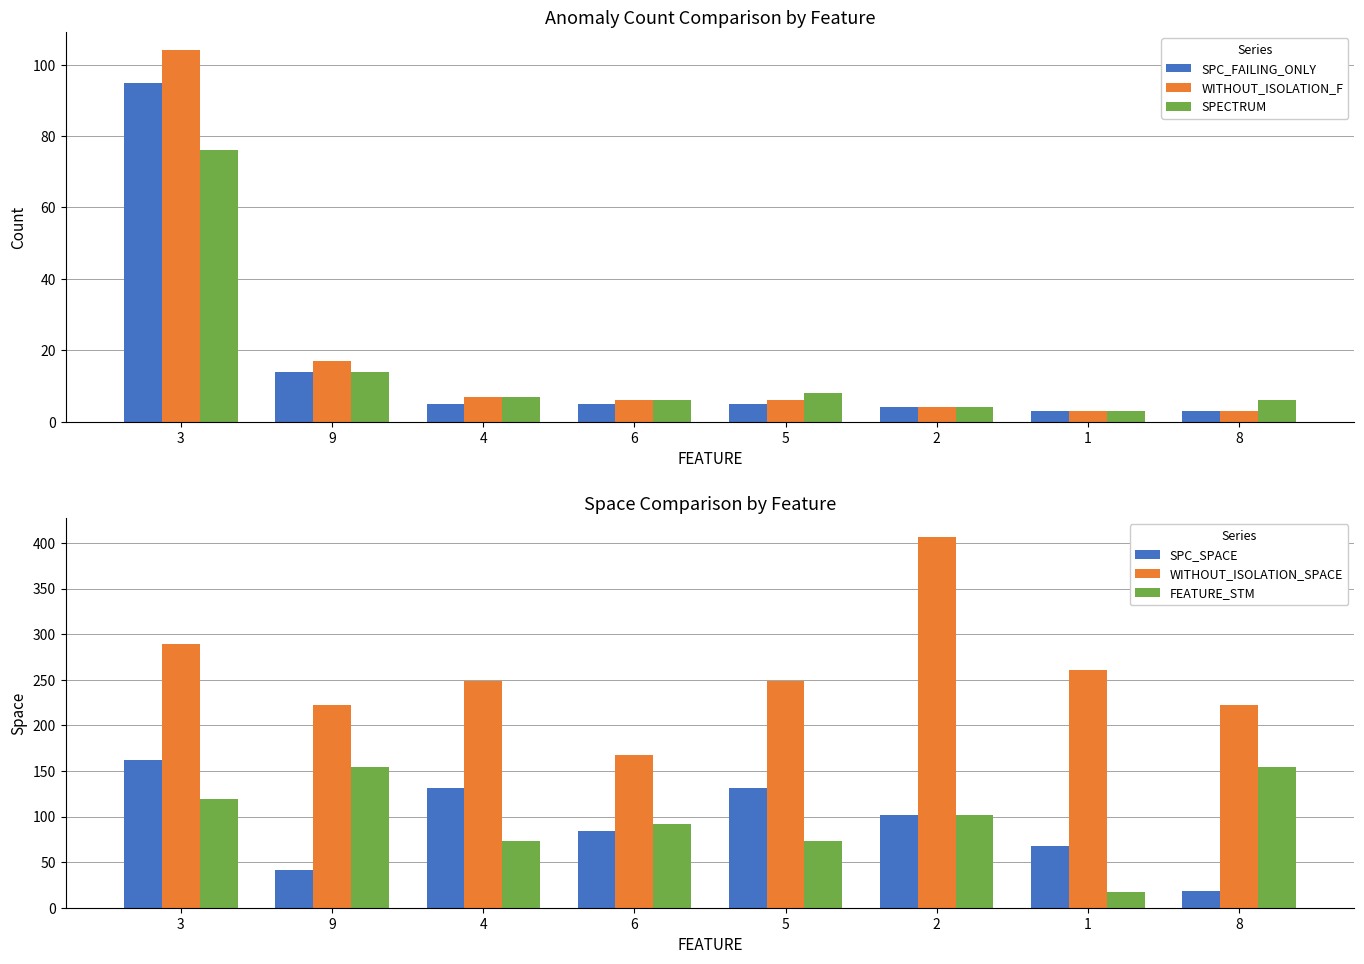

True or false: SPECTRUM has a value of 3 at 8.

False